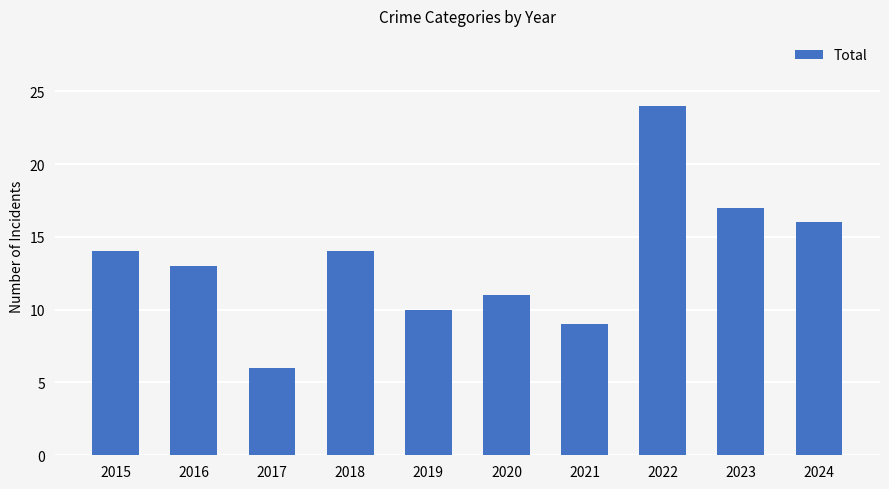

Which has a higher value, 2017 or 2020?

2020